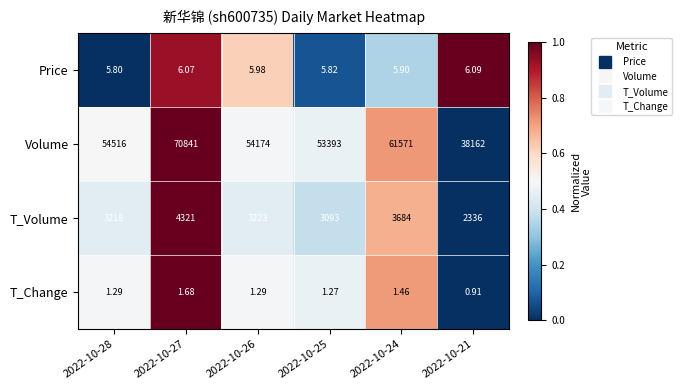

Which series has the largest total across all categories?

Volume